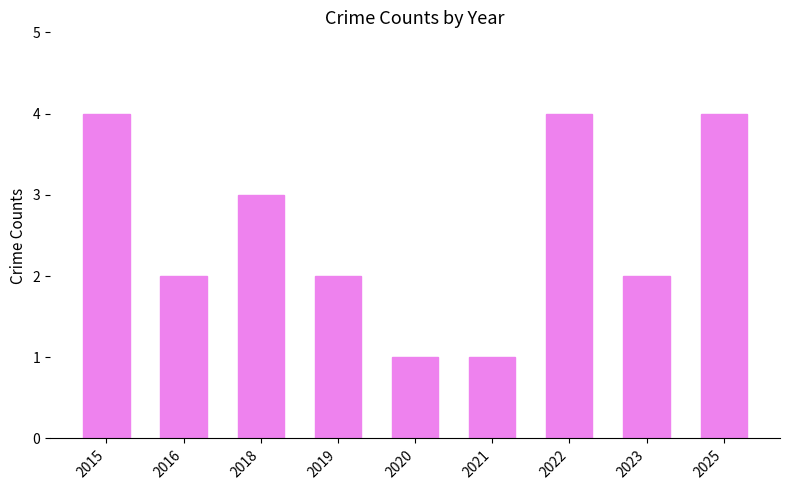

How many bars are there in total?

9